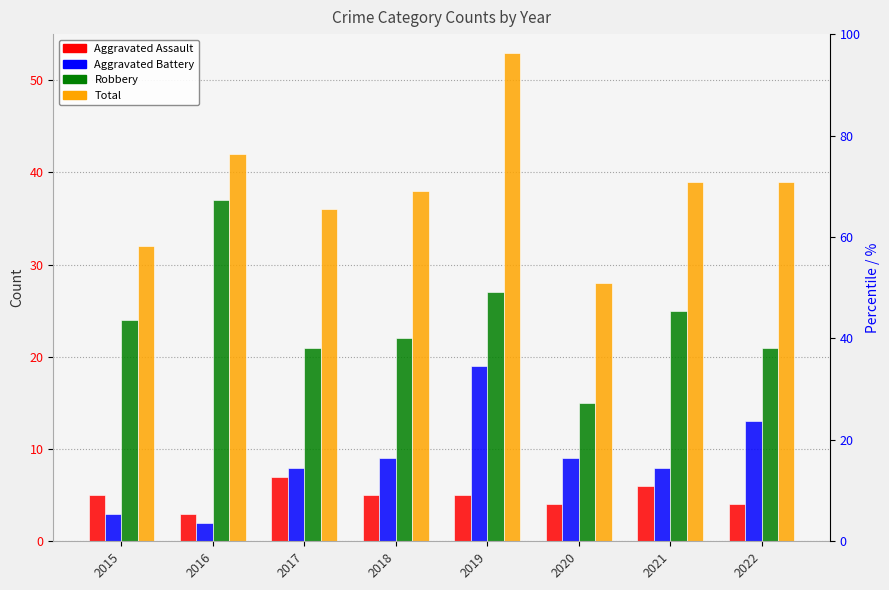

What is the total value across all series at 2018?

74